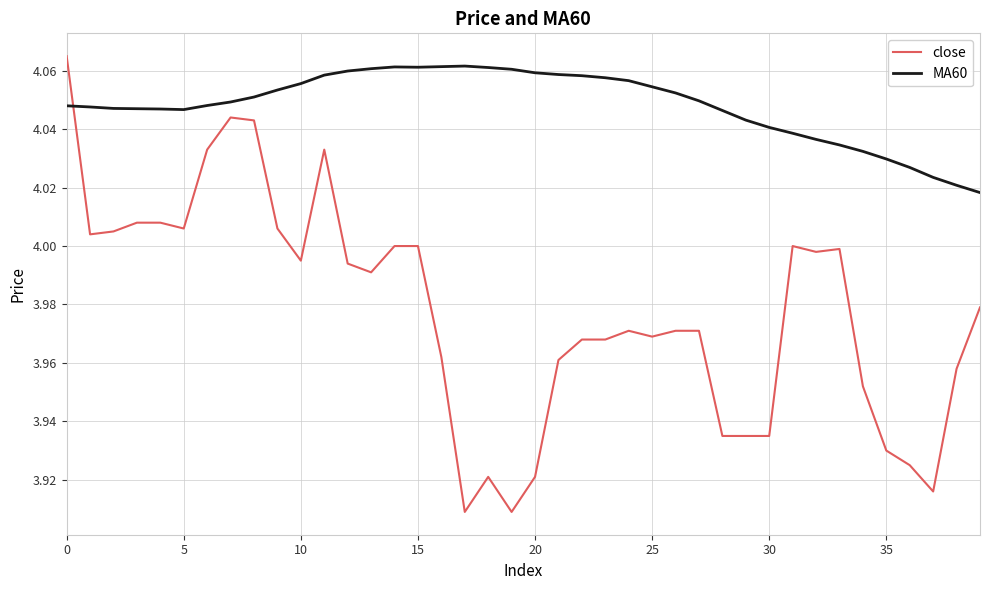

List the series in order of their overall mean, highest first.

MA60, close